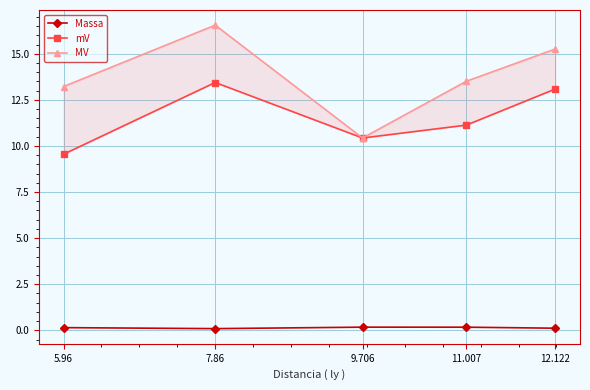

Rank the series by their average value, from highest to lowest.

MV, mV, Massa